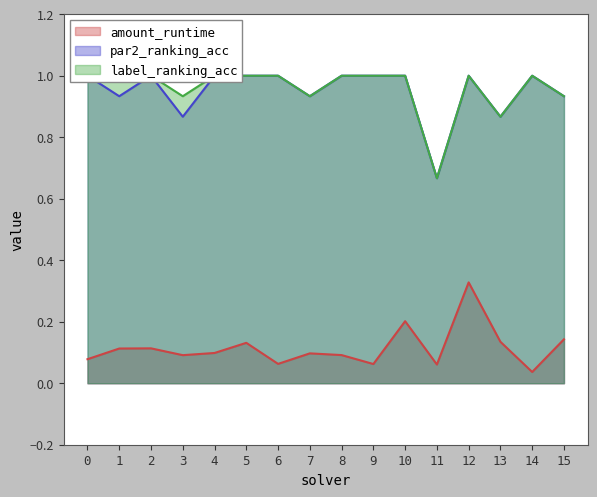

What is the difference between the maximum and minimum values in the amount_runtime series?

0.3